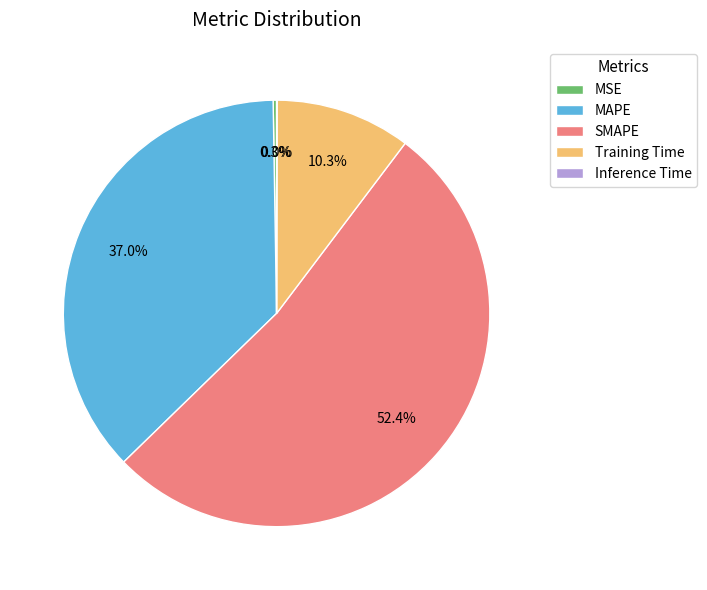

Combined, what portion of the pie is Training Time and MAPE?

47.3%